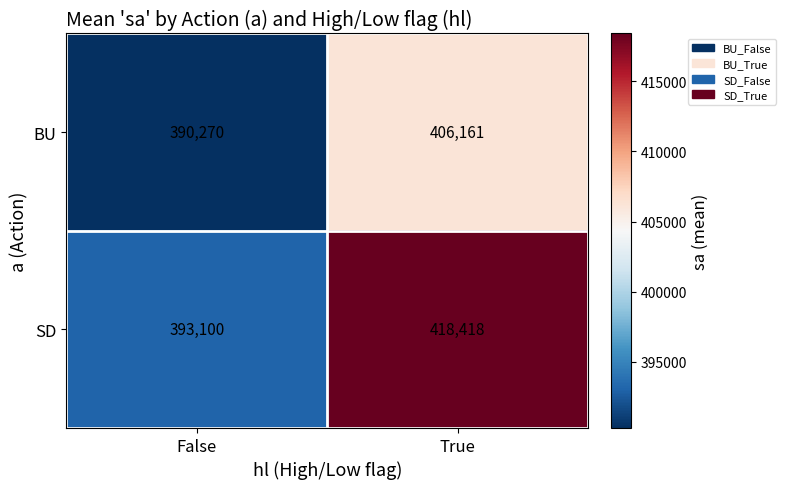

What is the sum of all BU values?

796431